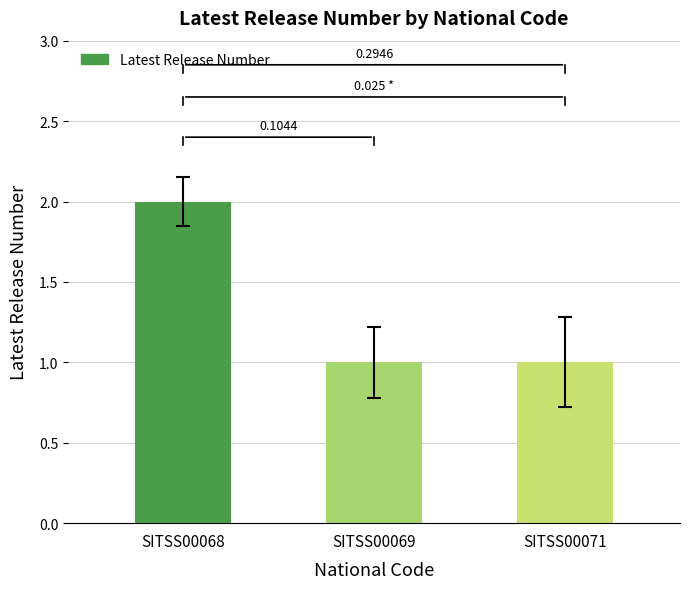

What is the average value?

1